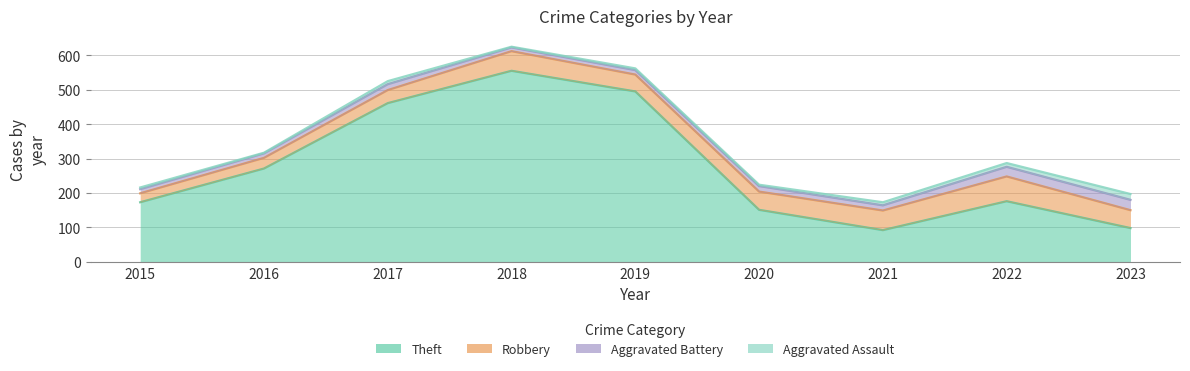

Which category has the lowest value across all series?

2016